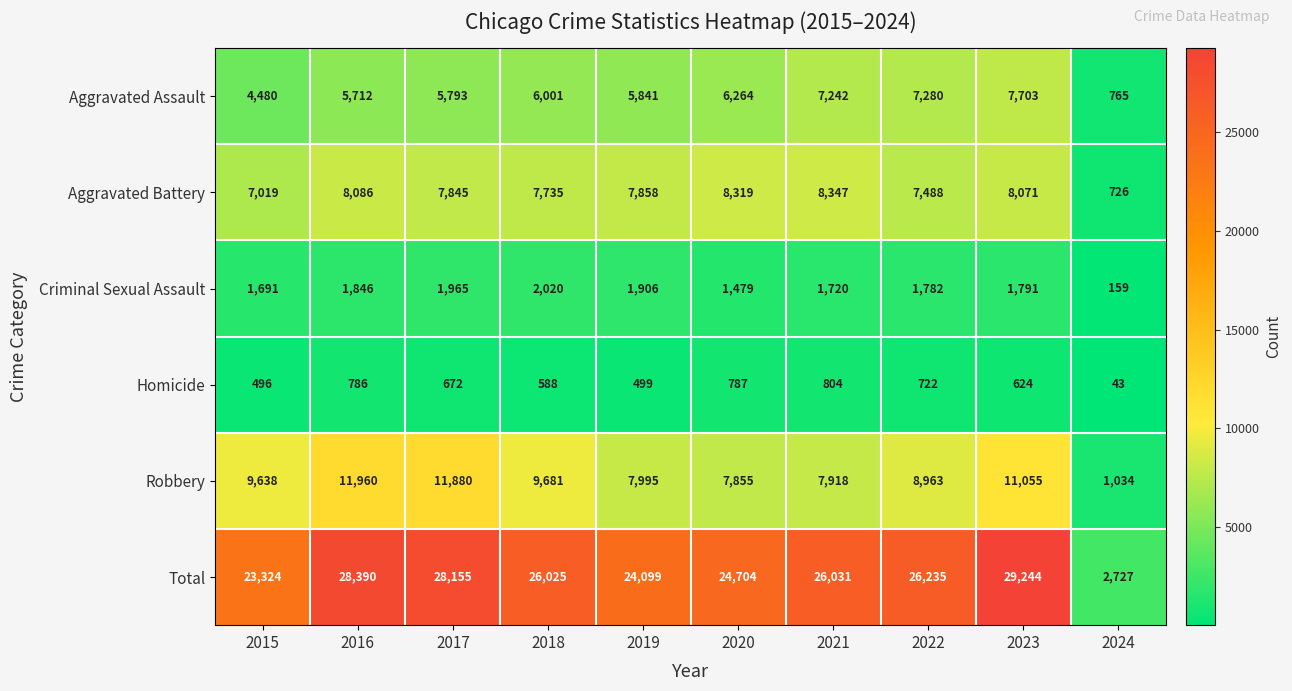

What is the total value across all series at 2016?

56780